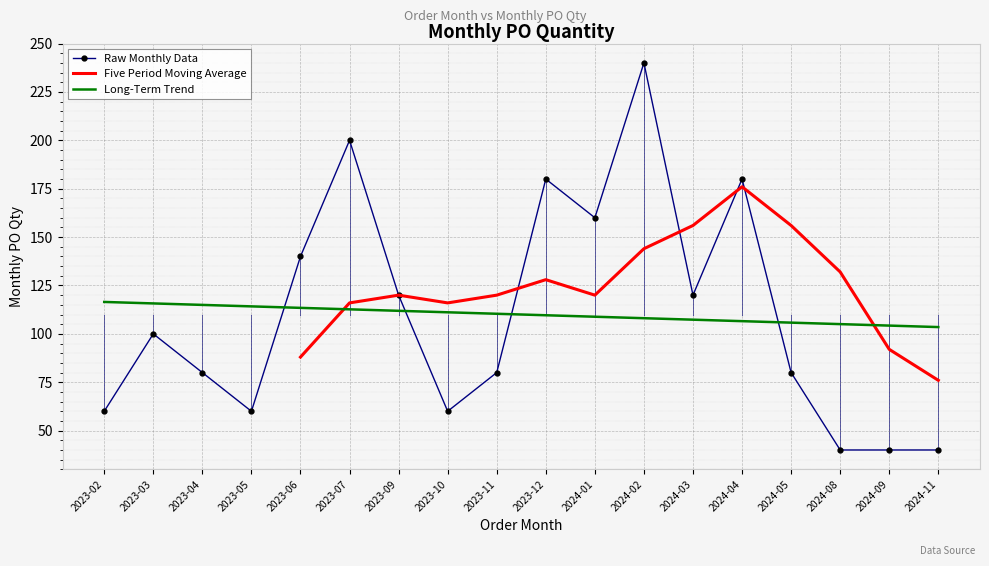

How many values are below 100?

9